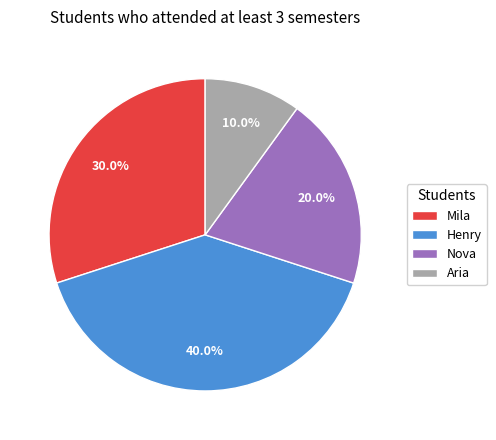

To the nearest percent, what is the combined percentage of Nova and Aria?

30%